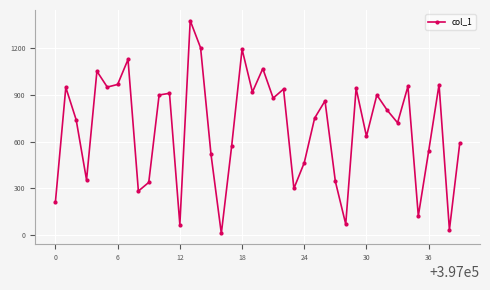

How many points are lower than both their immediate neighbors (excluding endpoints)?

13